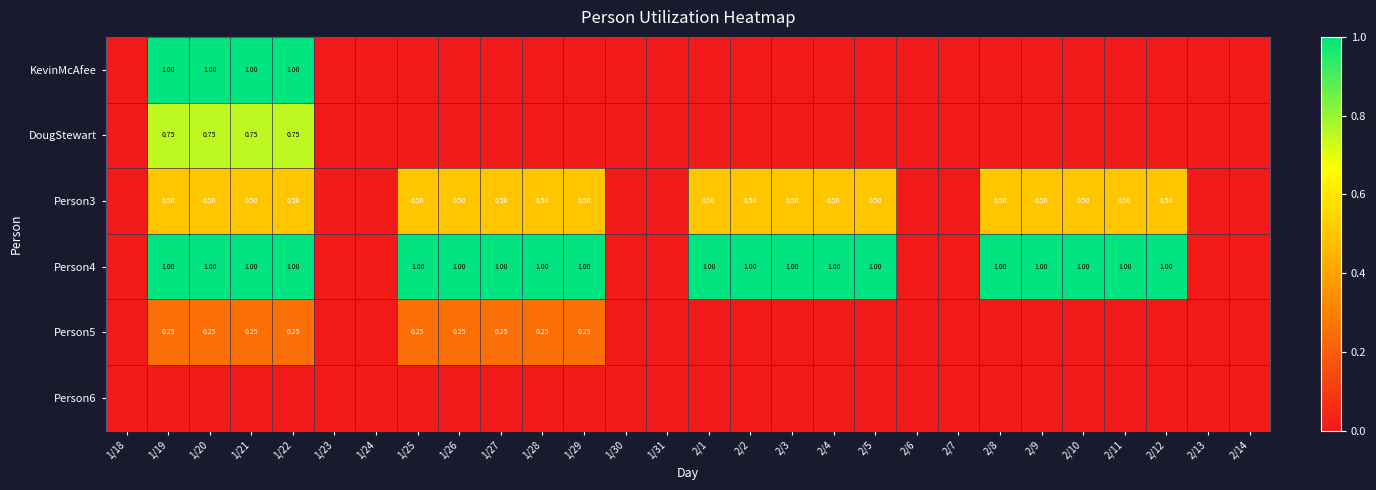

Which has a higher value, 1/25 or 1/31?

1/25